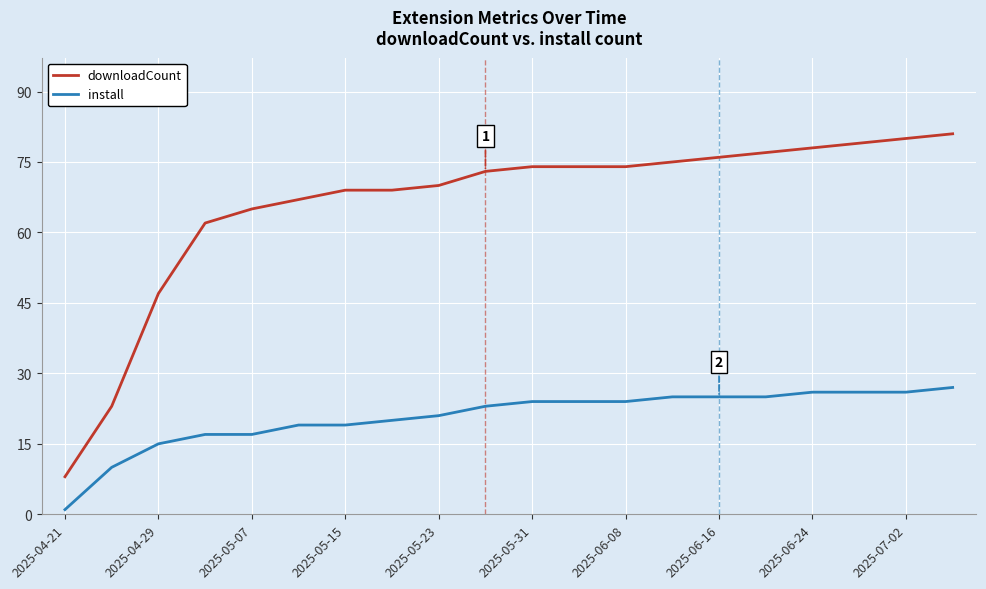

How many lines are shown in the chart?

2